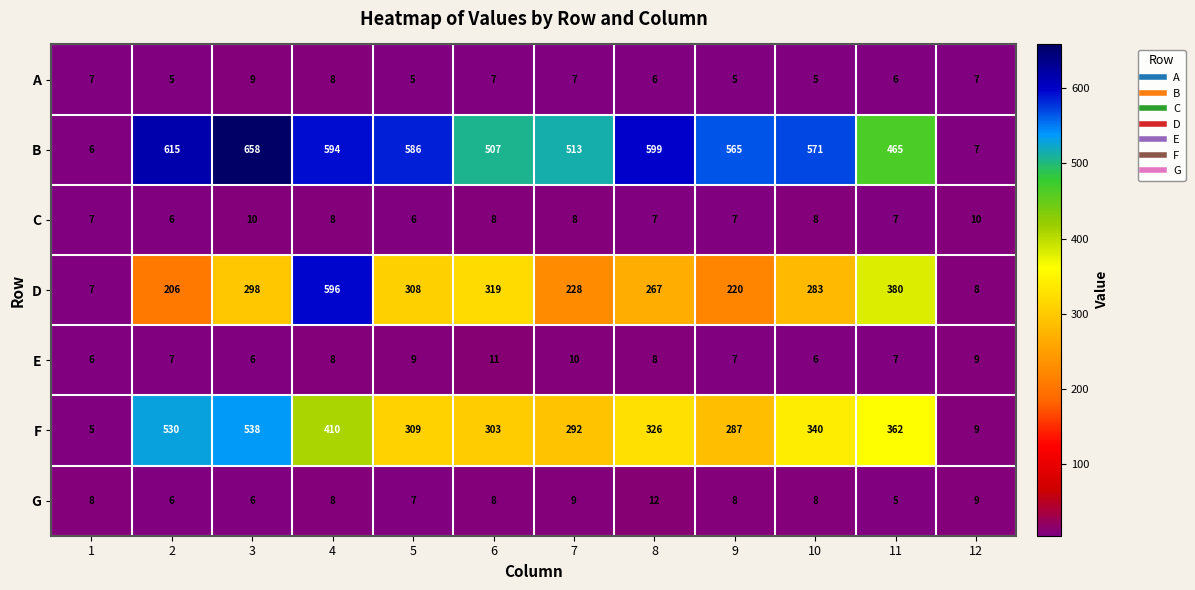

At how many categories does at least one series exceed 291?

10